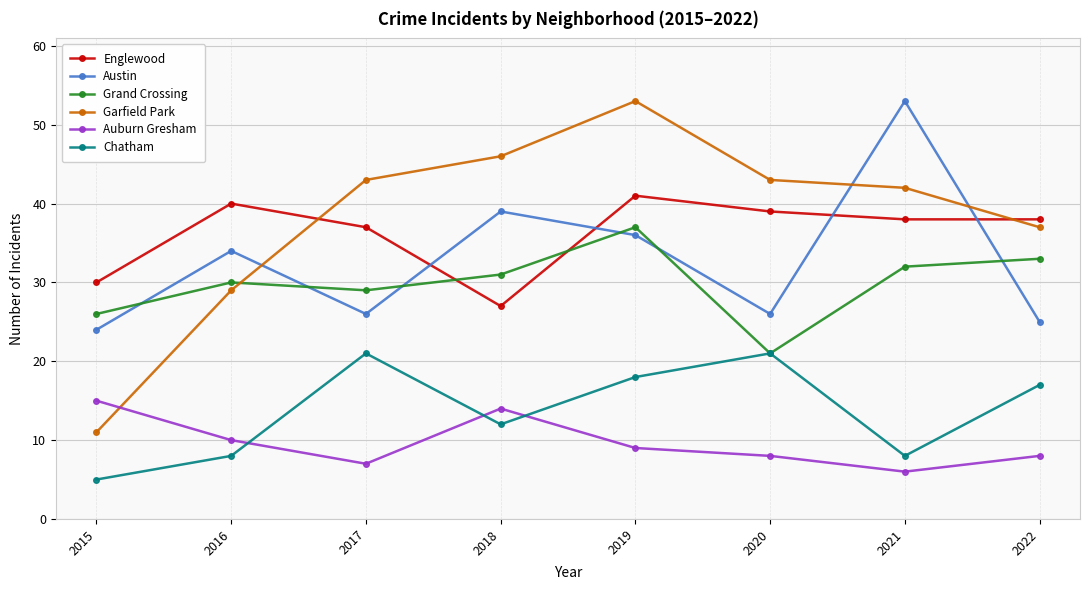

How many lines are shown in the chart?

6